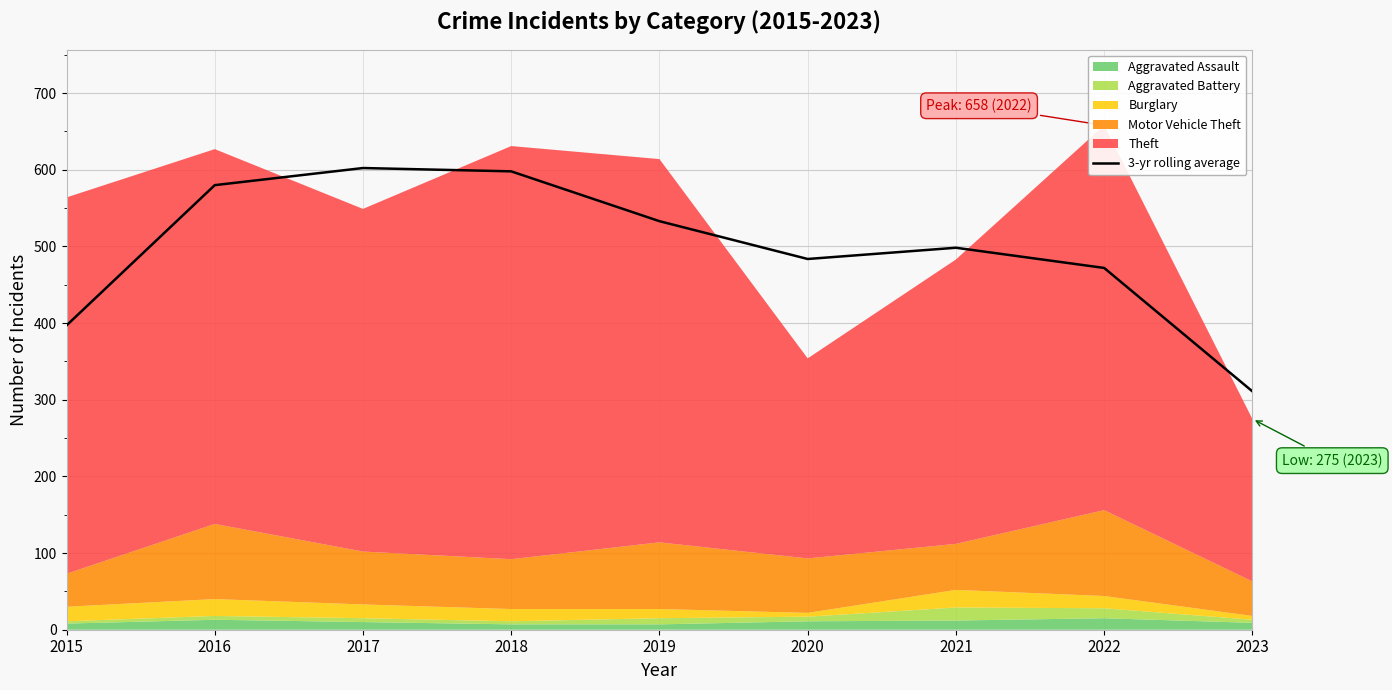

What is the value of the 2nd point from the left?

580.0